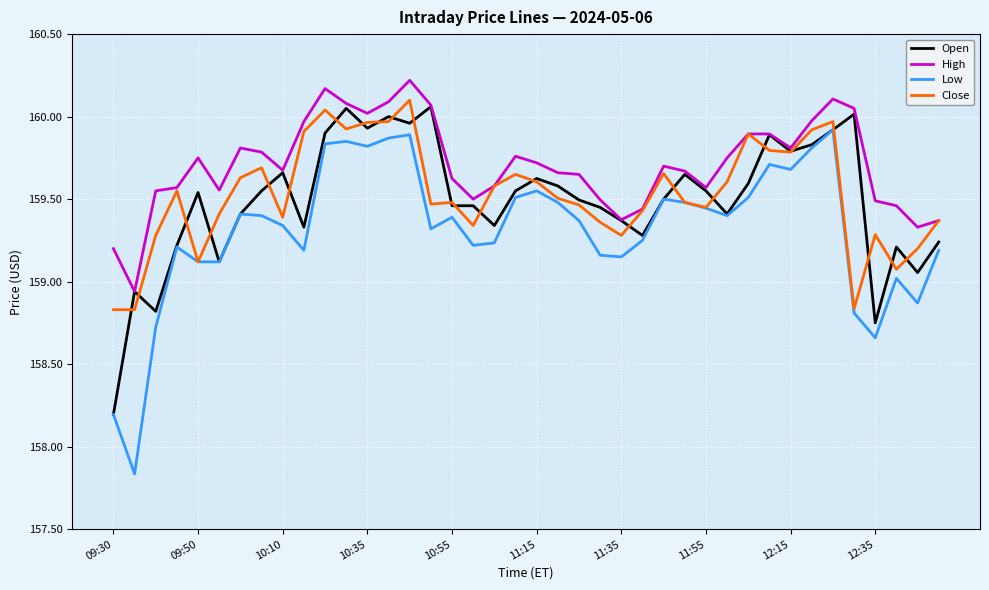

True or false: High and Low cross at least once.

False